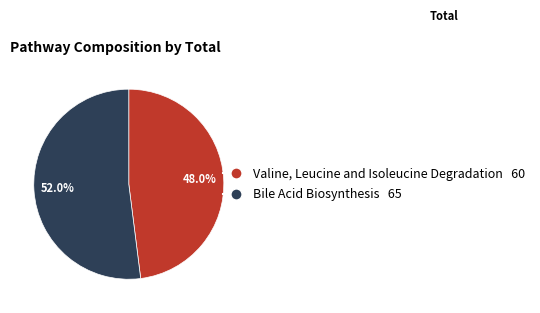

Do Bile Acid Biosynthesis and Valine, Leucine and Isoleucine Degradation together represent more than half of the pie?

Yes